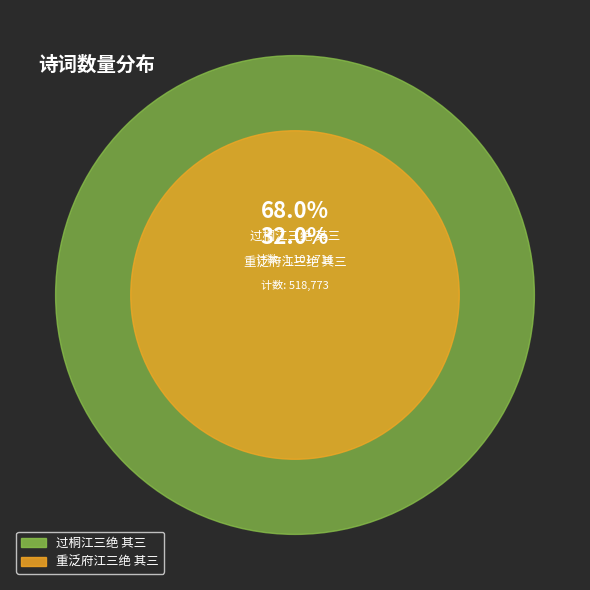

To the nearest percent, what is the difference between the largest and smallest slice percentages?

36%